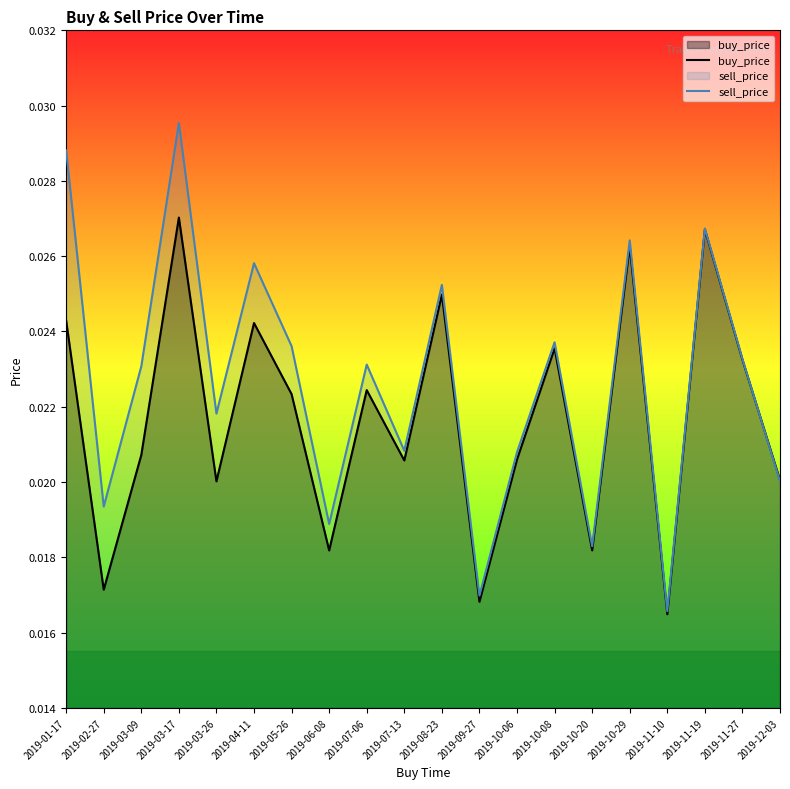

List the series in order of their overall mean, highest first.

sell_price, buy_price